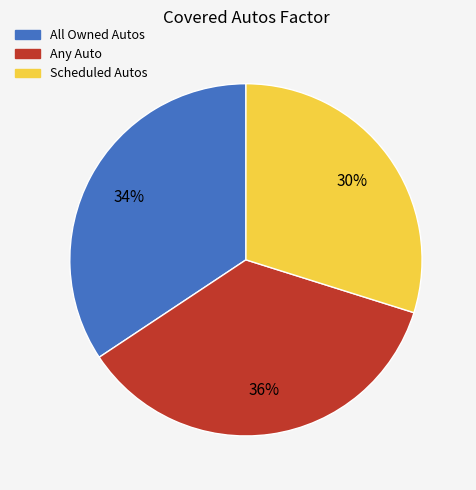

Which slice is the smallest?

Scheduled Autos